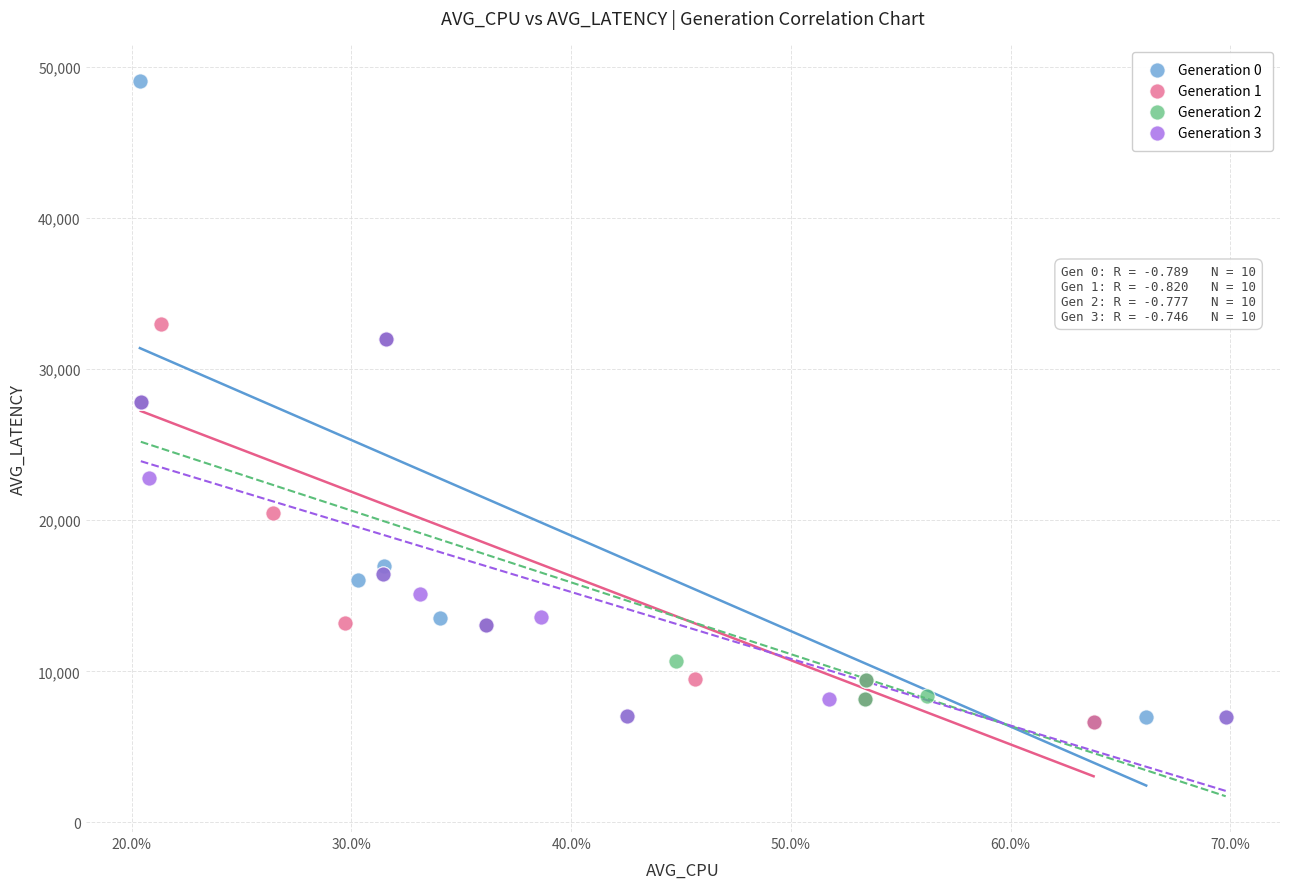

Which series has the largest Y range (max minus min)?

Generation 0